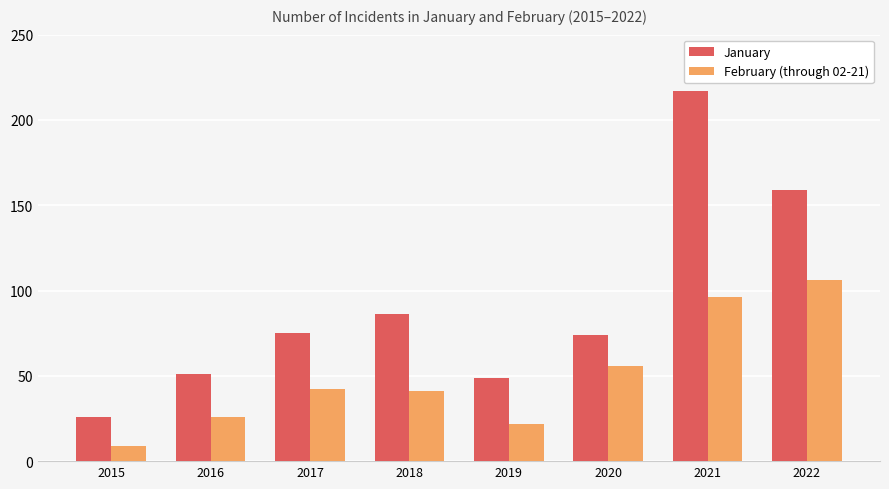

At which category does the chart reach its minimum across all series?

2015